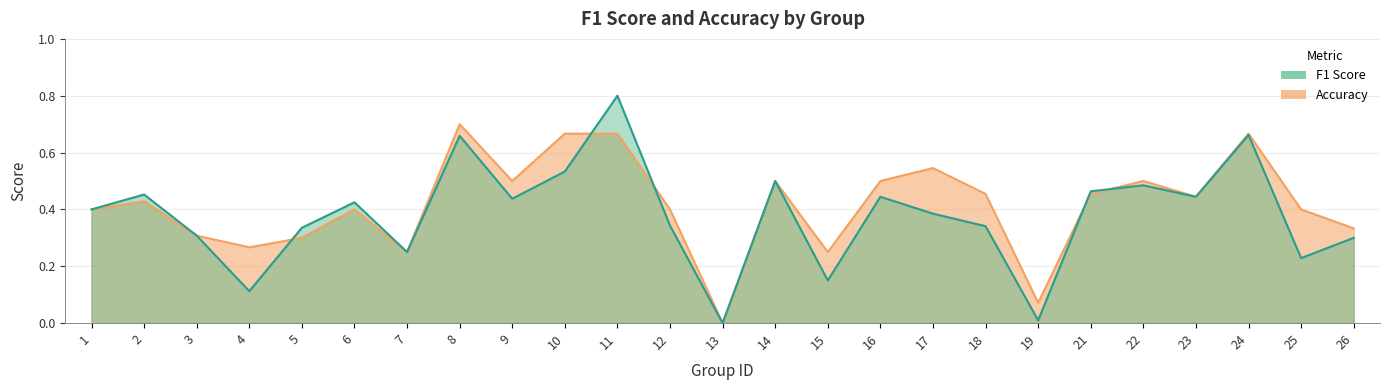

True or false: f1 has more than 1 interior local peaks.

True